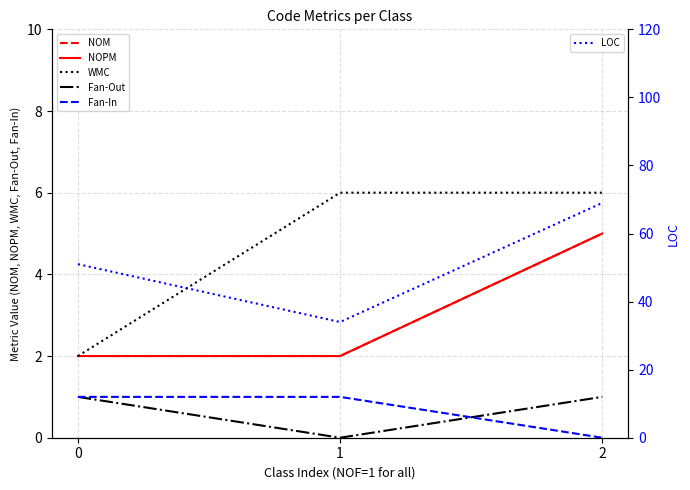

What is the spread (max minus min) of values at 0?

50